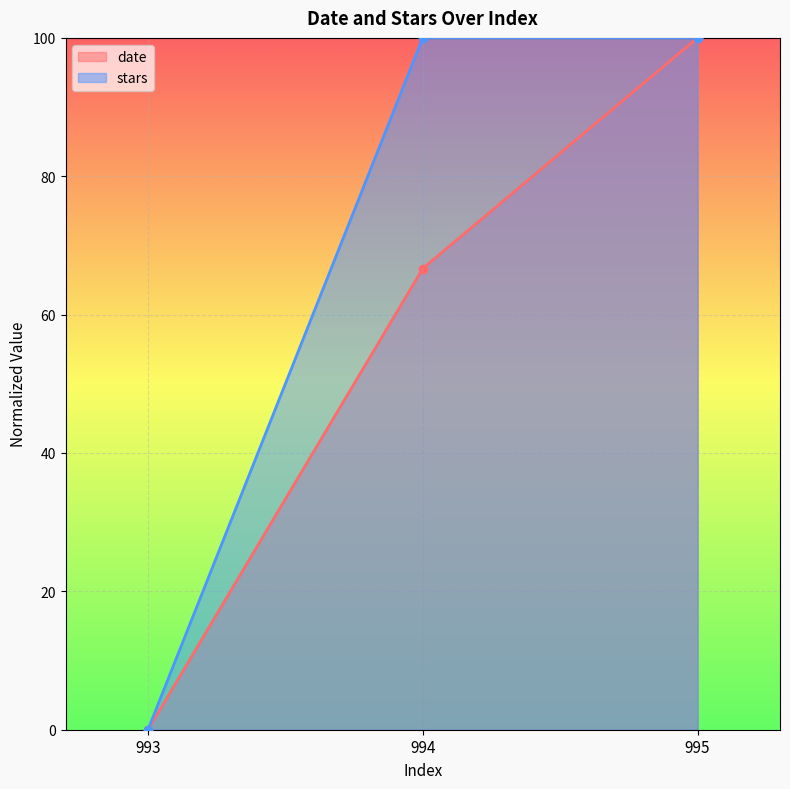

At 995, list the series in order from largest to smallest.

date, stars